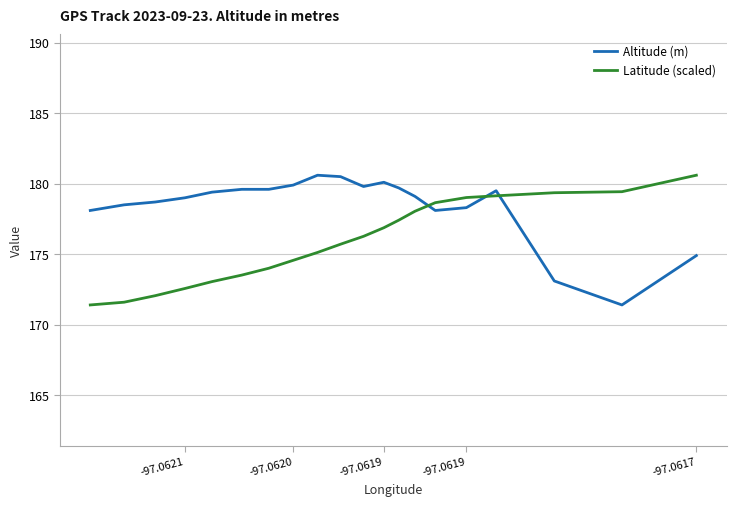

Does the chart have visible grid lines?

Yes